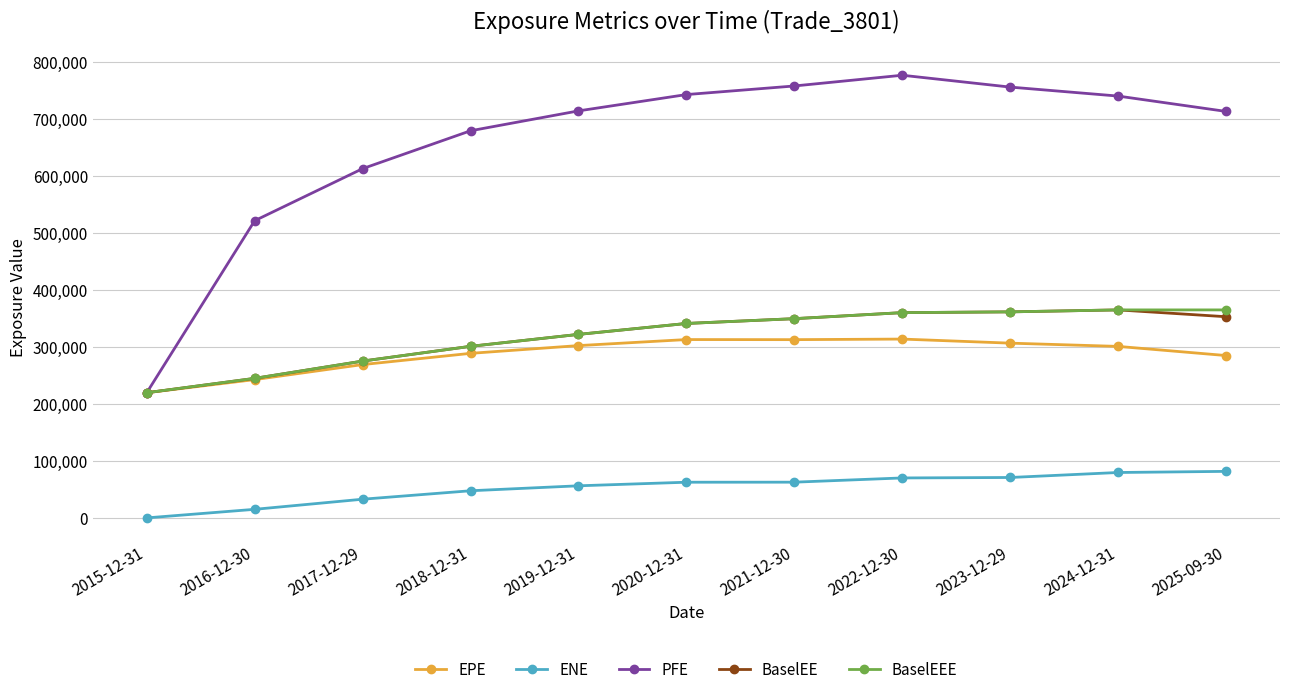

Where is PFE nearest to the value 498190?

2016-12-30